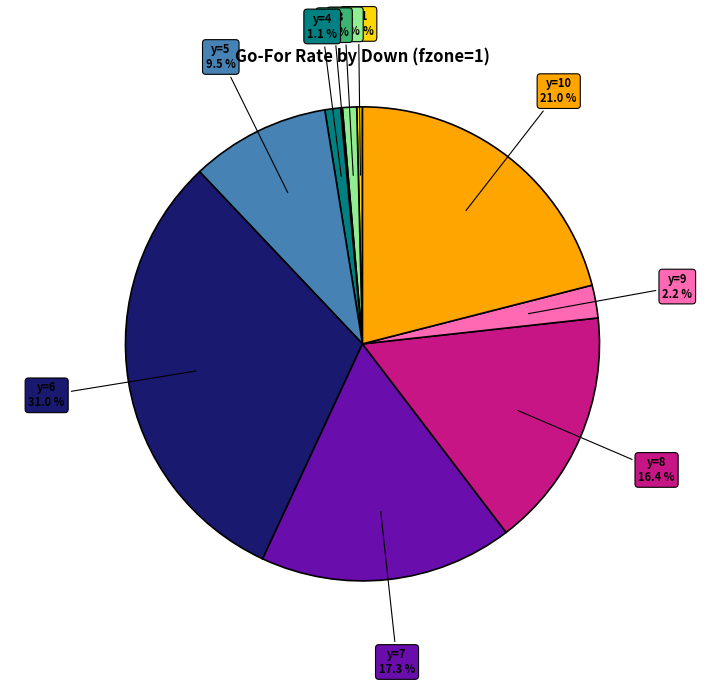

To the nearest percent, what is the difference between the largest and smallest slice percentages?

31%